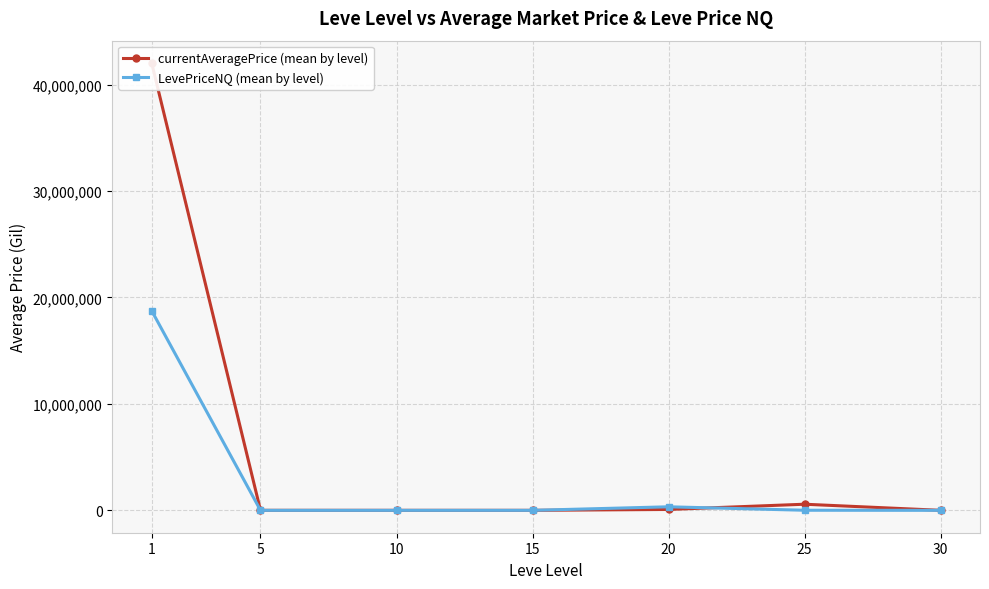

What is the difference between the second highest and minimum values in the currentAveragePrice (mean by level) series?

574568.0